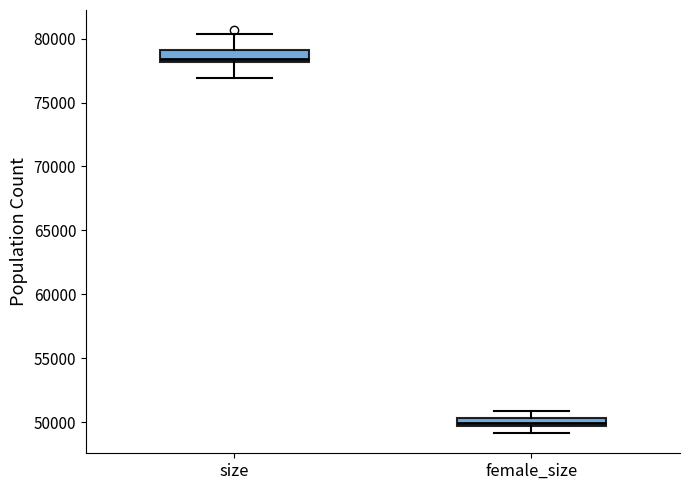

Where is the upper edge of the box for female_size on the y-axis? The values are not printed on the chart, so give them approximately, as read against the axis.

50500